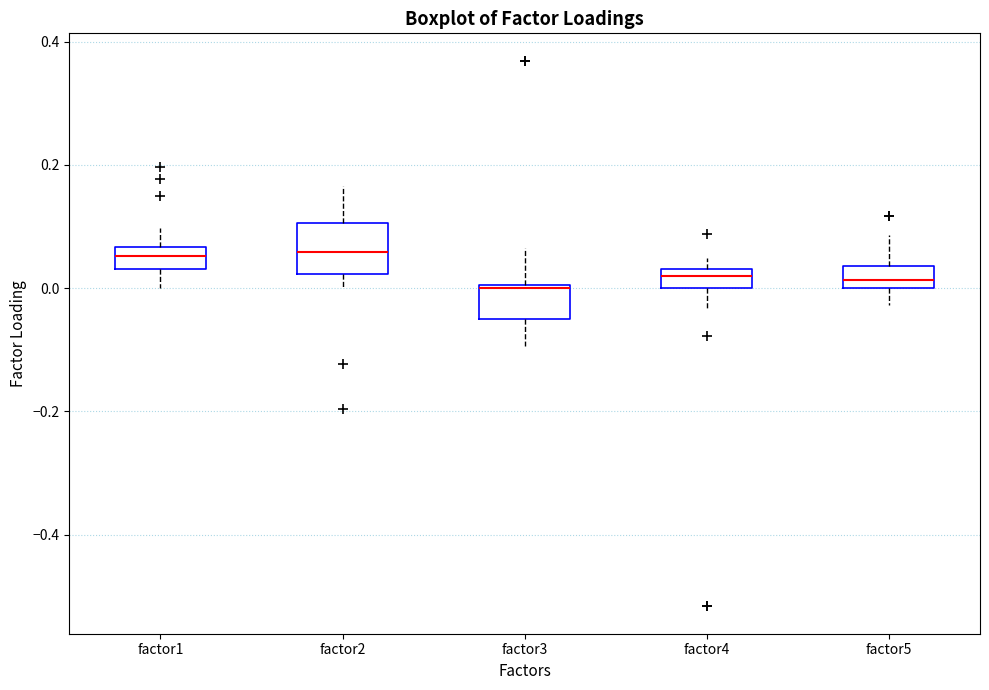

Which box is the tallest, from its lower edge to its upper edge?

factor2